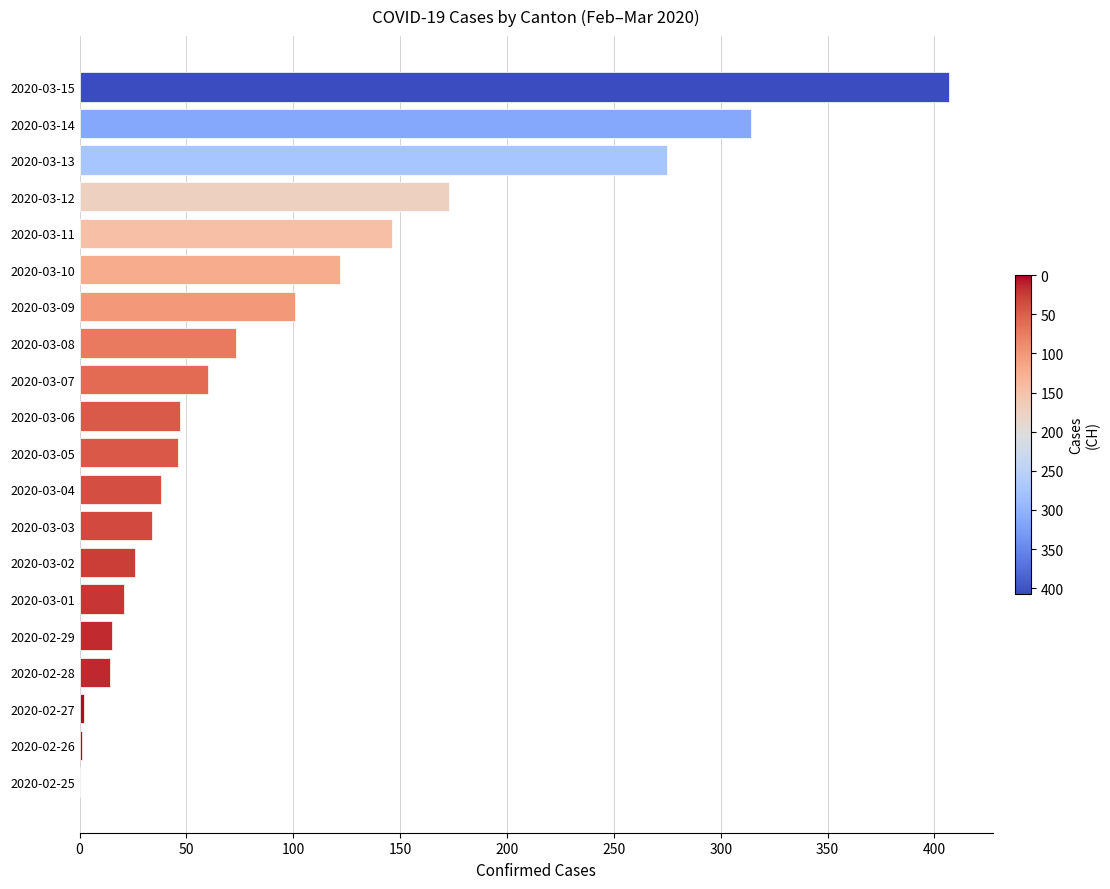

Where is the data nearest to the value 203?

2020-03-12